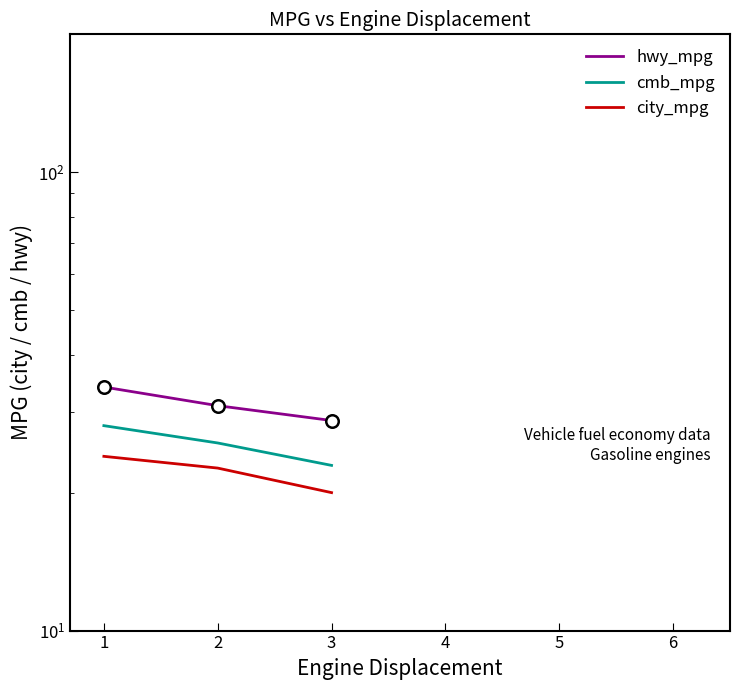

What is the difference between the maximum and second lowest values in the hwy_mpg series?

3.0